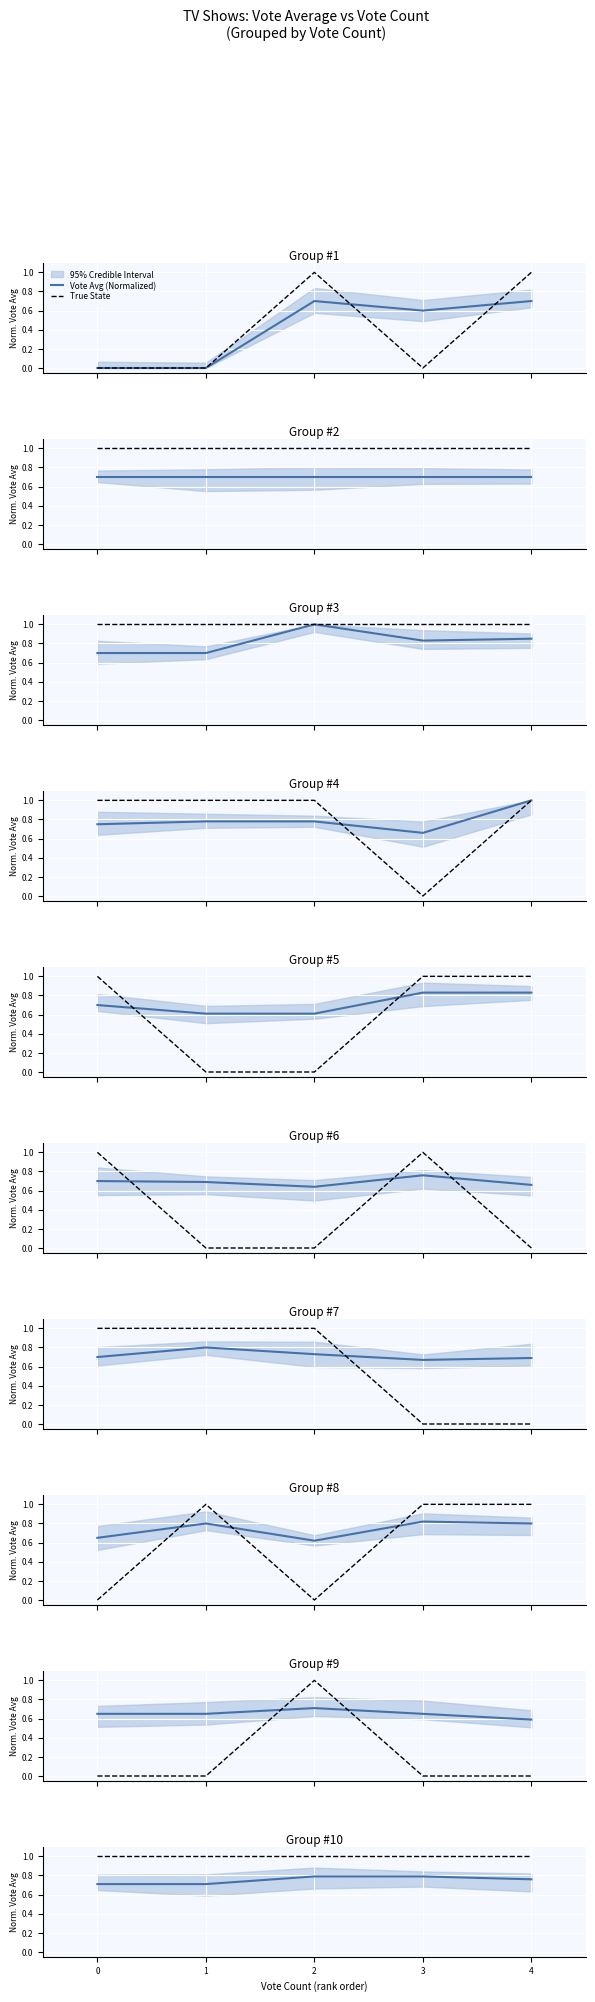

Read the Vote Avg (Normalized) value at 2.

0.8